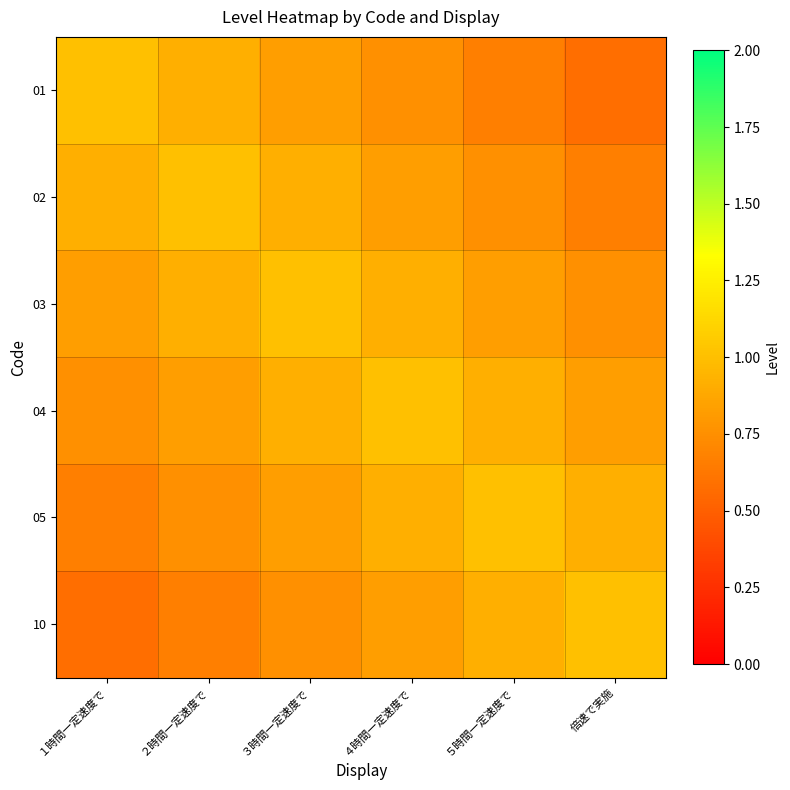

At which category is the sum across all series the highest?

３時間一定速度で